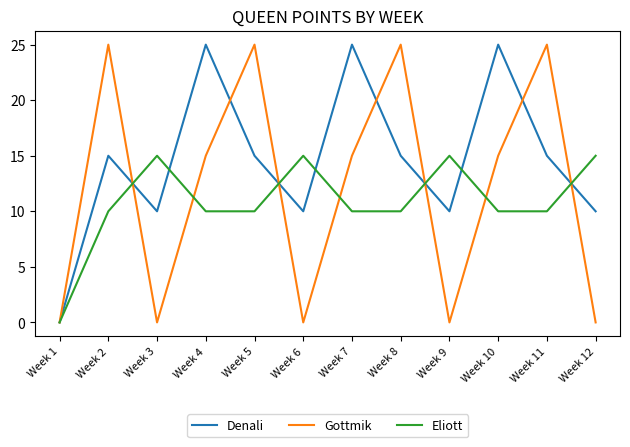

What is the total value across all series at Week 5?

50